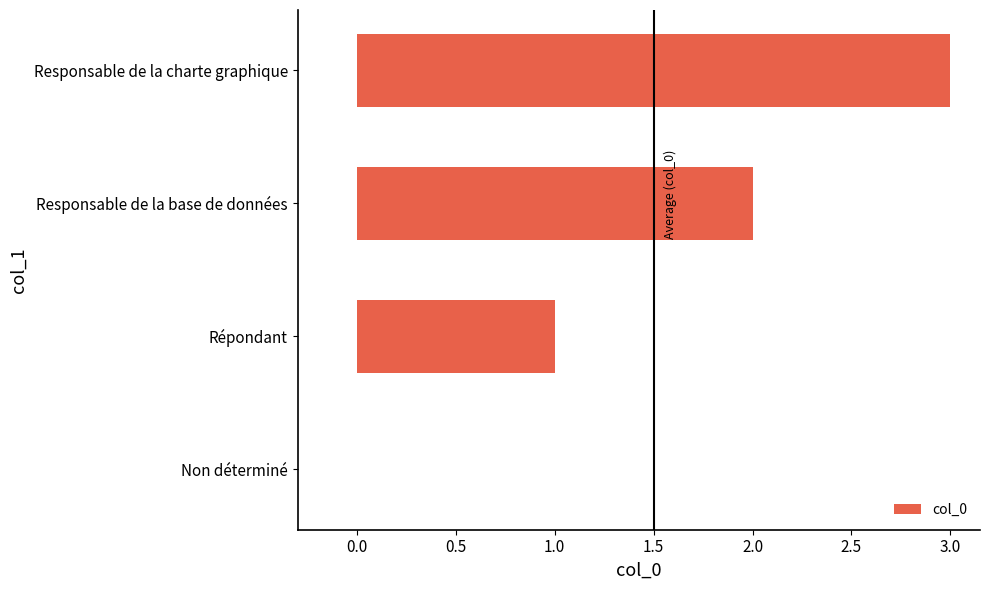

What is the ratio of the value at Répondant to the value at Responsable de la charte graphique?

0.3